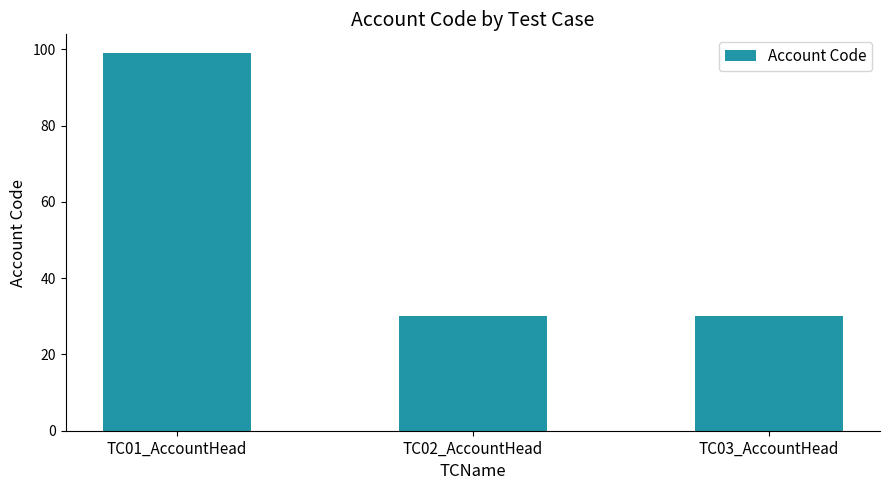

What is the label of the 1st bar from the right?

TC03_AccountHead